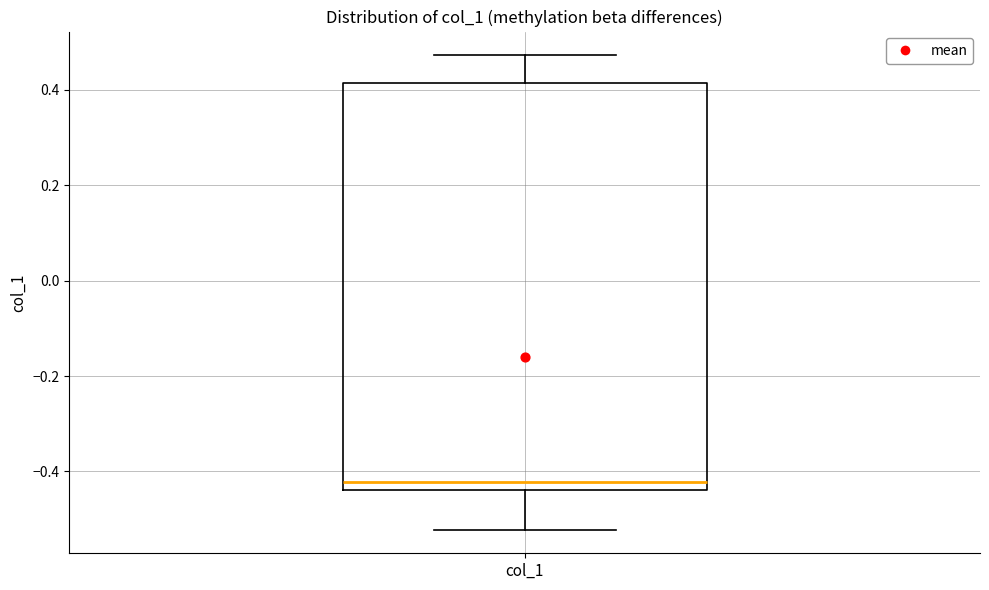

Read this box plot against the y-axis: the position of the median line, the range covered by the box, and the ends of both whiskers. The values are not printed on the chart, so give them approximately, as read against the axis.

median -0.42, box -0.44 to 0.42, whiskers -0.52 to 0.48